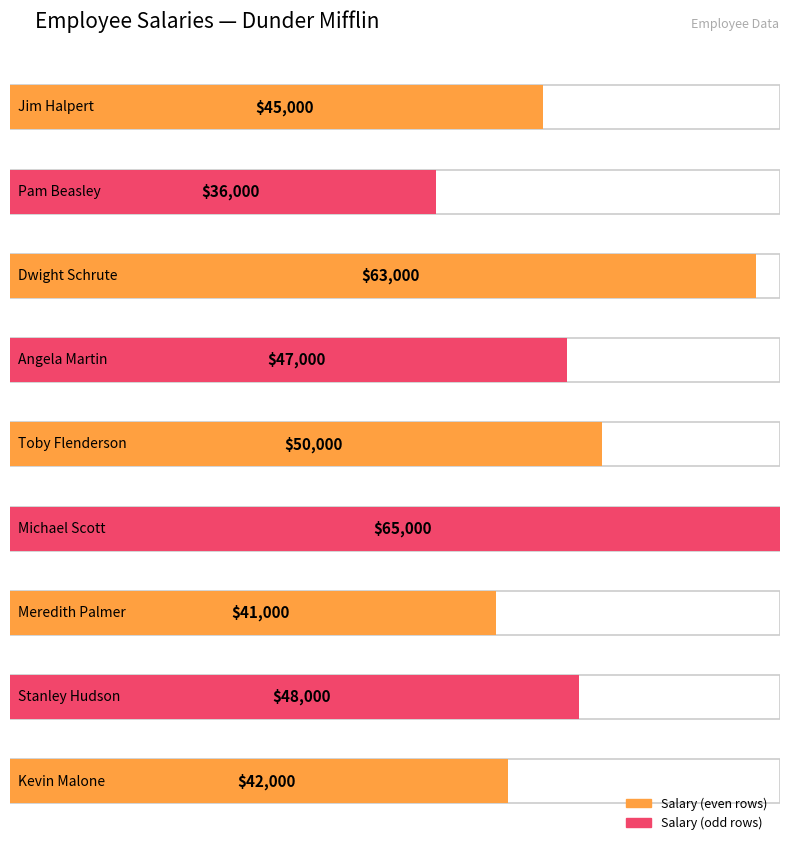

Rank the categories by value from highest to lowest.

Michael Scott, Dwight Schrute, Toby Flenderson, Stanley Hudson, Angela Martin, Jim Halpert, Kevin Malone, Meredith Palmer, Pam Beasley